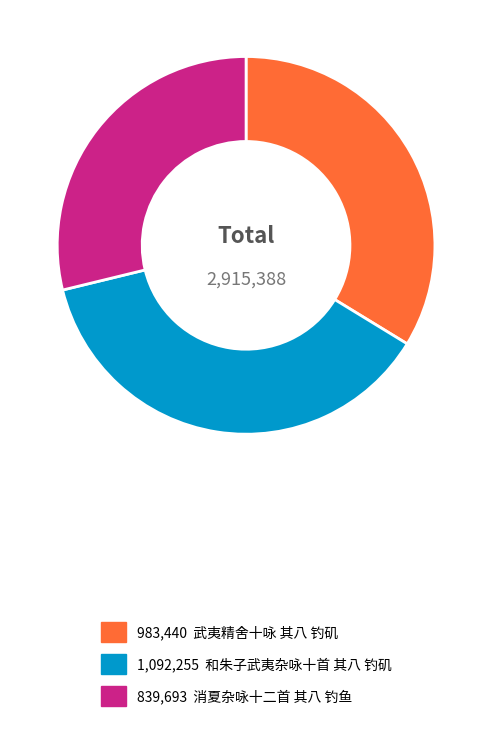

Is there any slice that represents more than half of the pie?

No